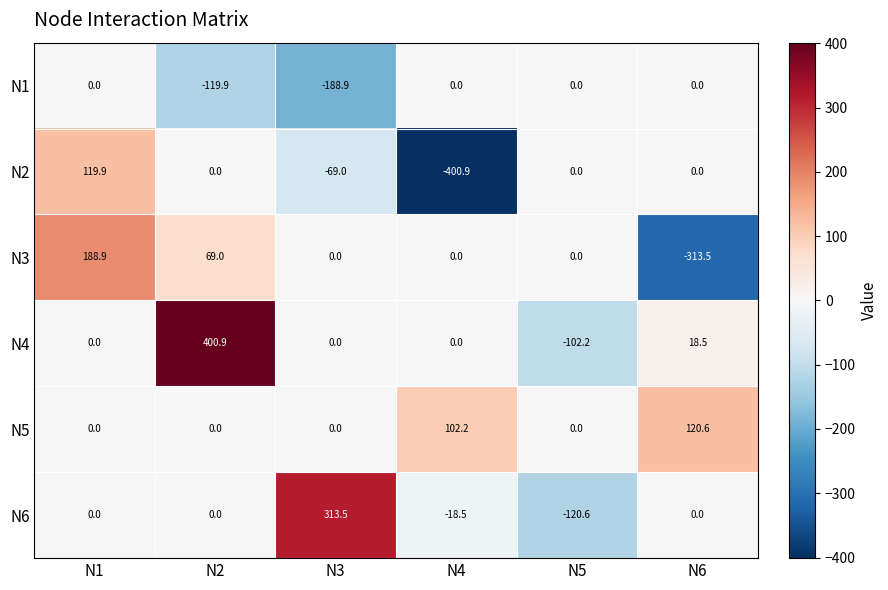

The value of N3 at N1 is 72.1. True or false?

False